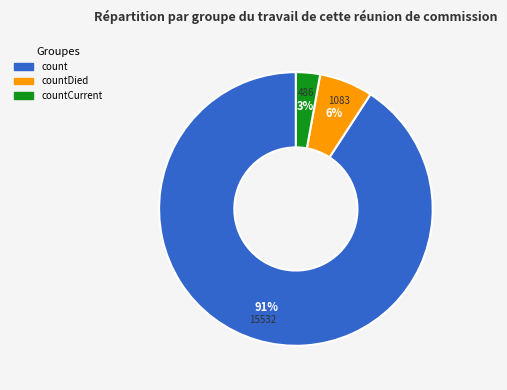

To the nearest percent, what is the difference between the largest and smallest slice percentages?

88%